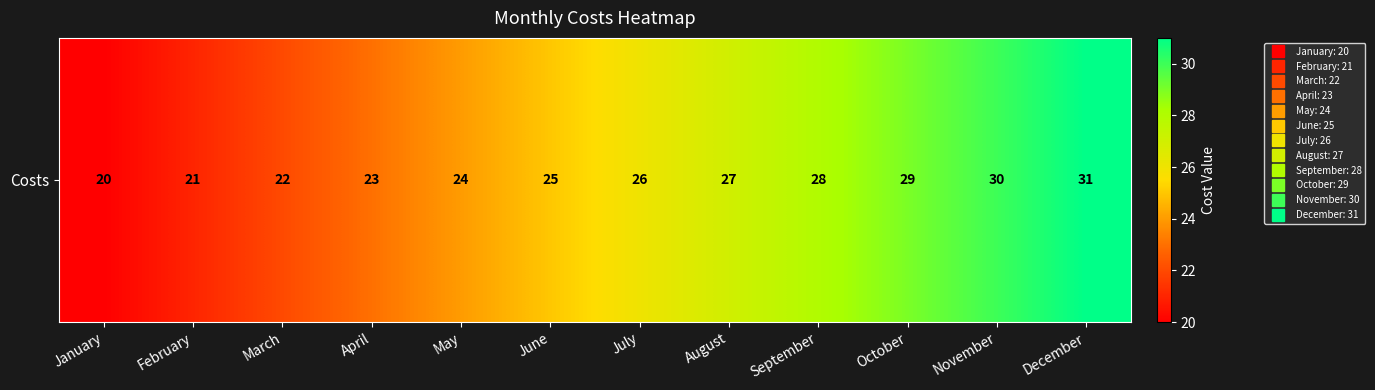

Rank the categories by value from highest to lowest.

December, November, October, September, August, July, June, May, April, March, February, January